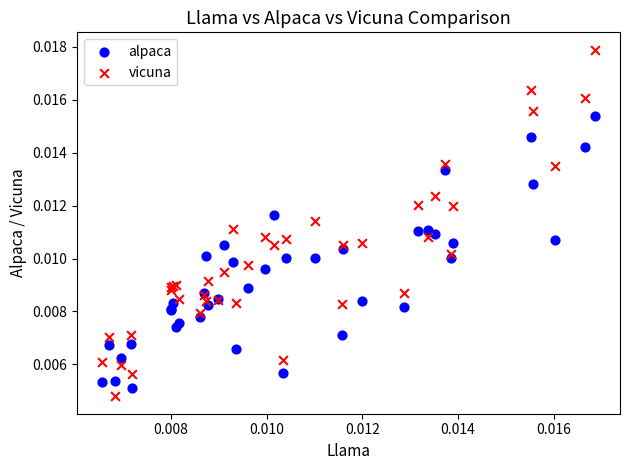

Which series reaches the maximum Y coordinate?

vicuna